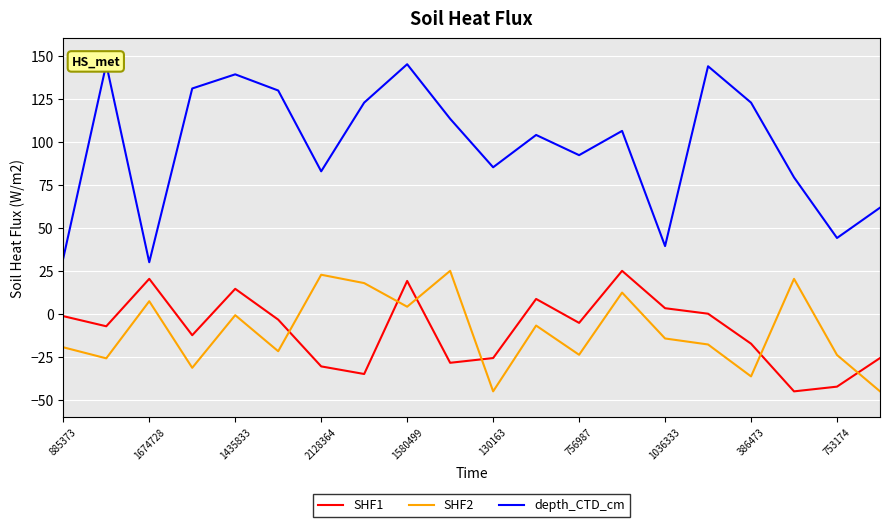

How many values in the SHF1 series are below -5?

11